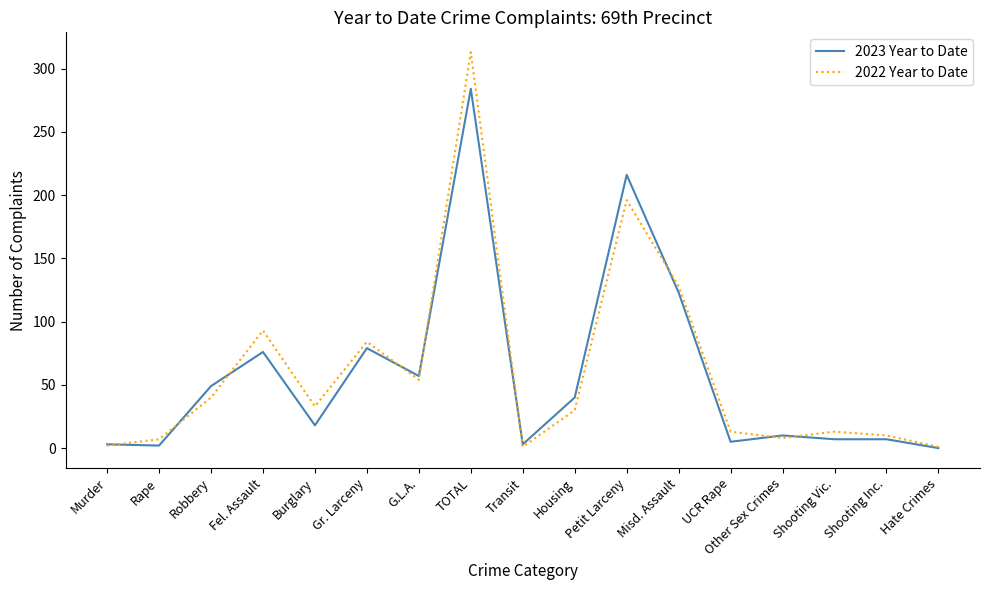

Where is the first local maximum for 2022 Year to Date?

Fel. Assault